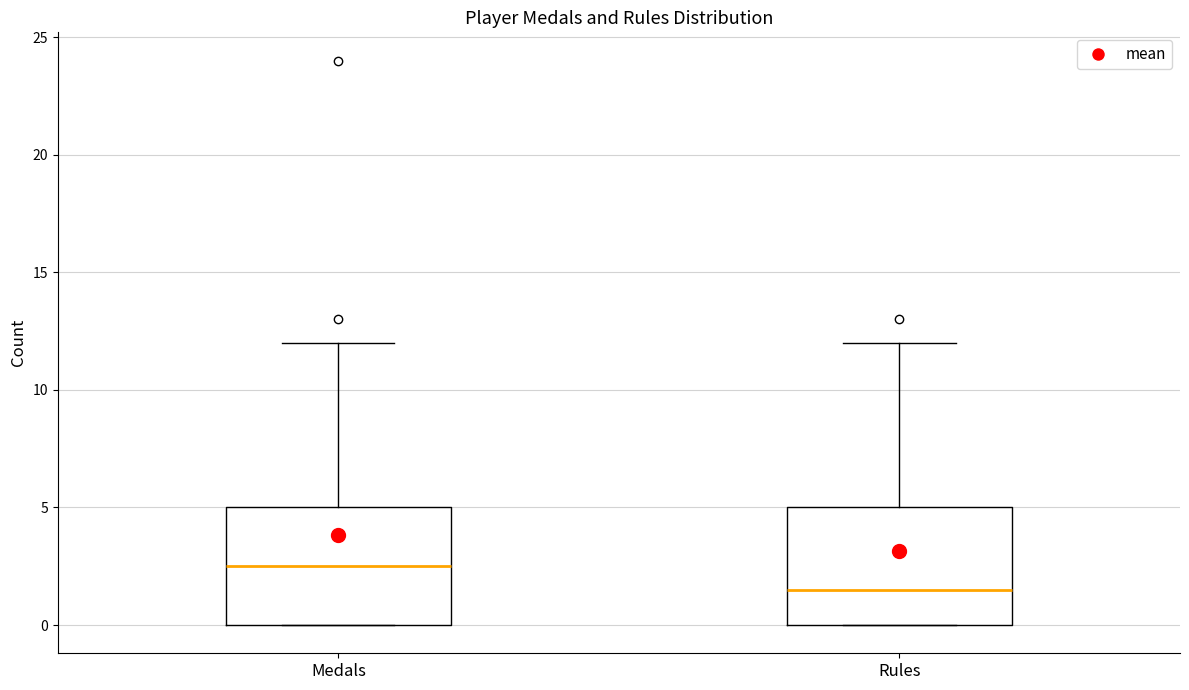

Reading left to right, read every box against the y-axis: the position of its median line, the range the box covers, and the ends of its whiskers. The values are not printed on the chart, so give them approximately, as read against the axis.

Medals: median 2.5, box 0.0 to 5.0, whiskers 0.0 to 12.0
Rules: median 1.5, box 0.0 to 5.0, whiskers 0.0 to 12.0